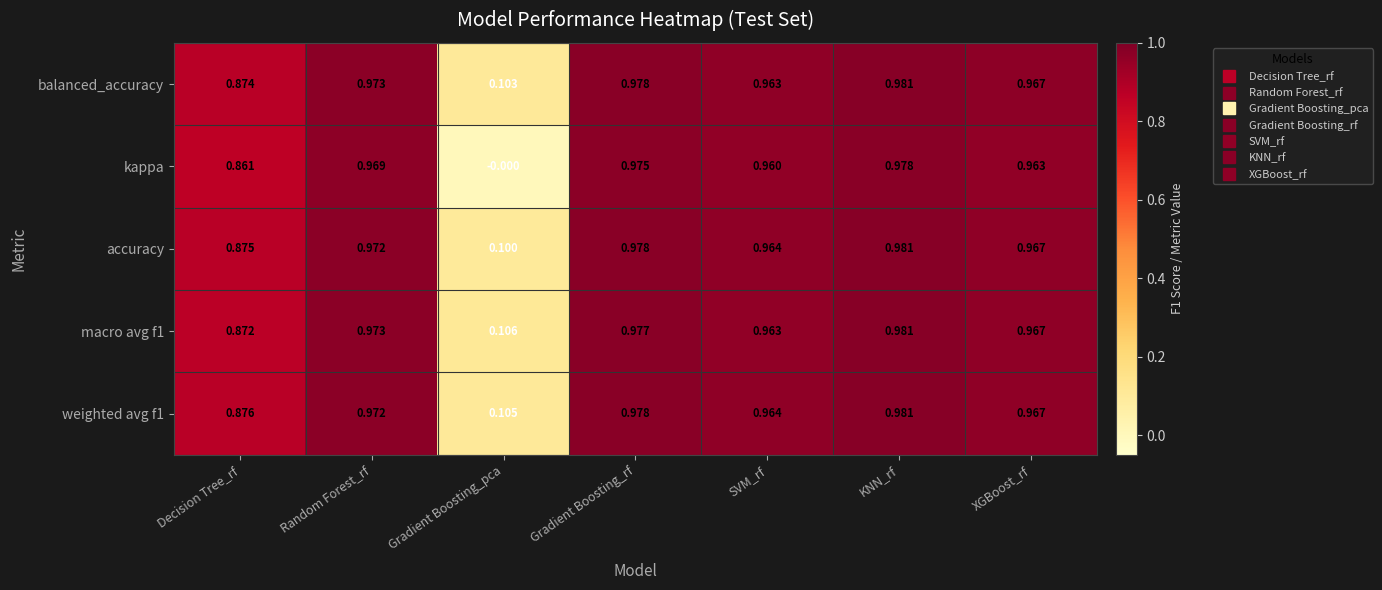

Rank the categories by weighted avg f1 value from lowest to highest.

Gradient Boosting_pca, Decision Tree_rf, SVM_rf, XGBoost_rf, Random Forest_rf, Gradient Boosting_rf, KNN_rf